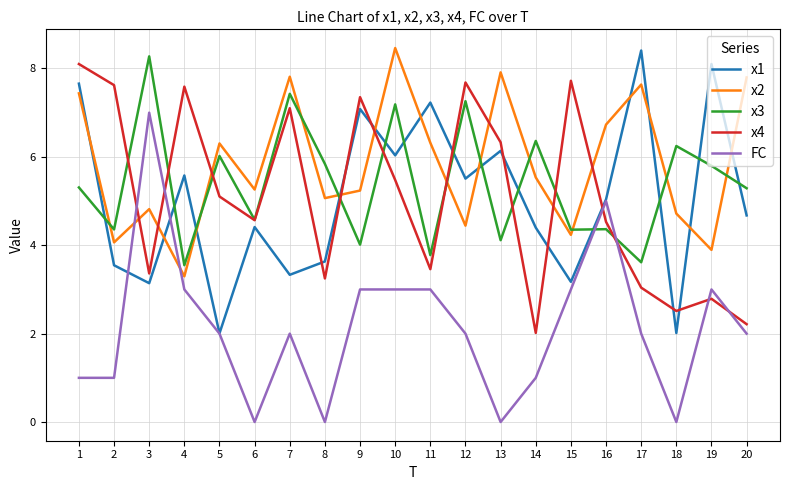

Which series ends up on top after the final intersection of FC and x4?

x4